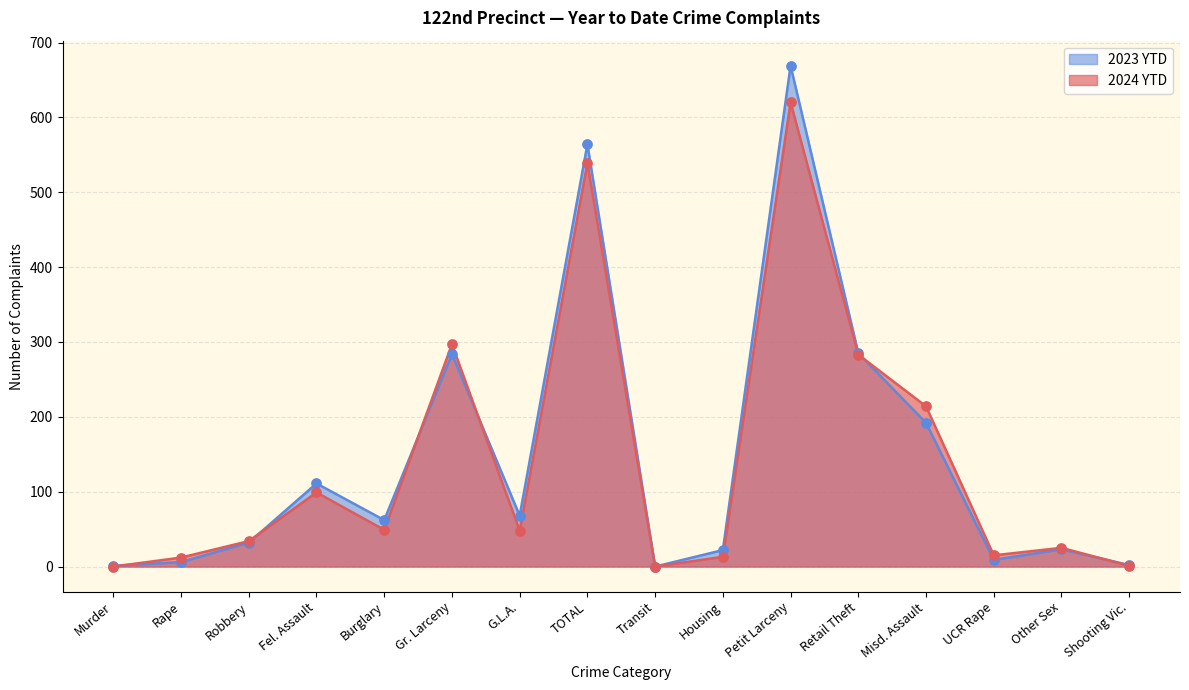

Is the value of 2024 YTD at Shooting Vic. greater than the value of 2023 YTD at UCR Rape?

No